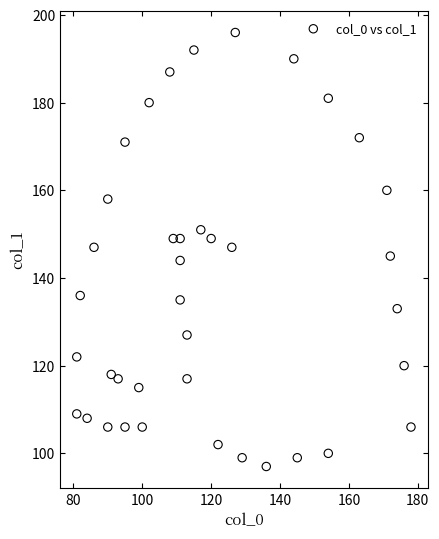

What is the range of X values (max minus min)?

97